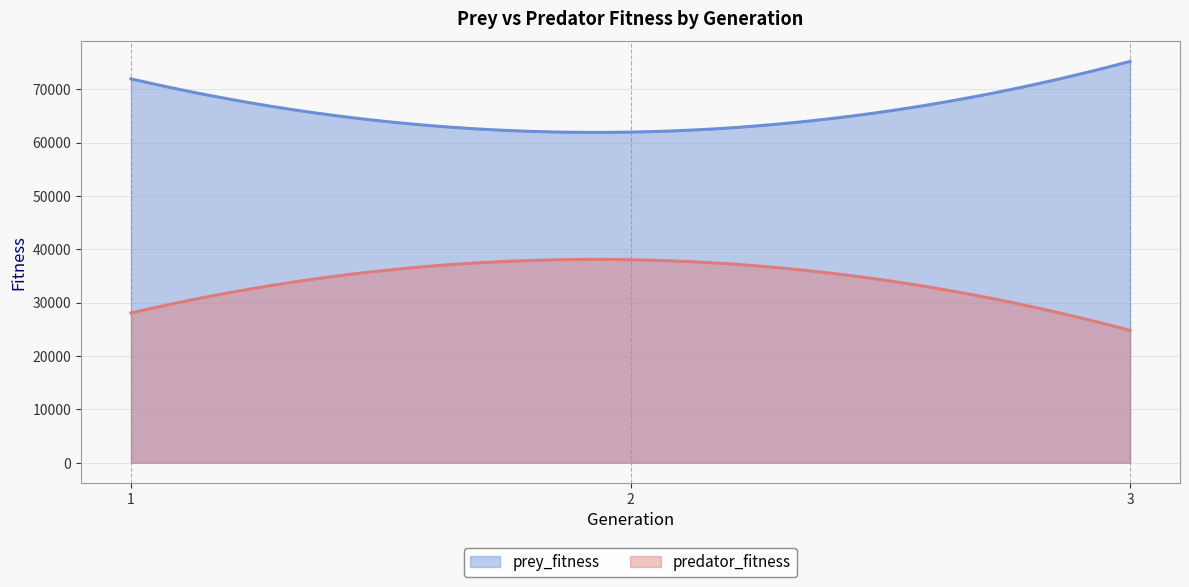

Which series has the largest total across all categories?

prey_fitness